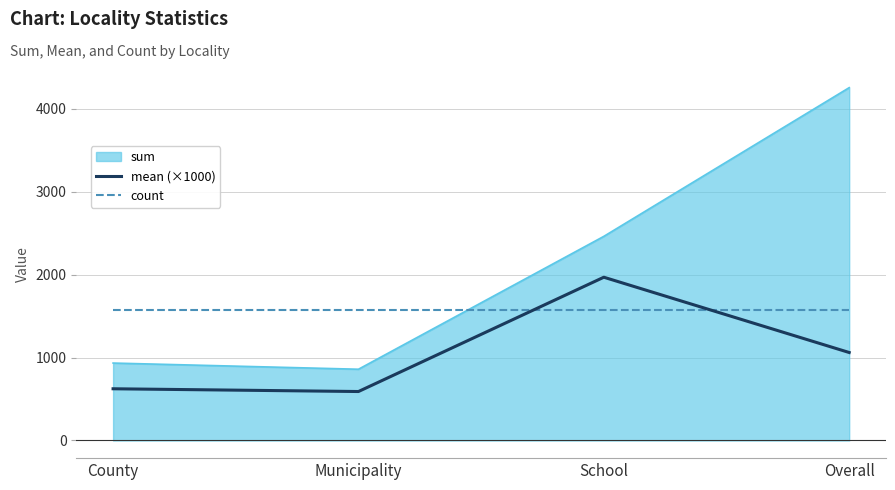

What is the approximate value of count at Municipality?

1575.0